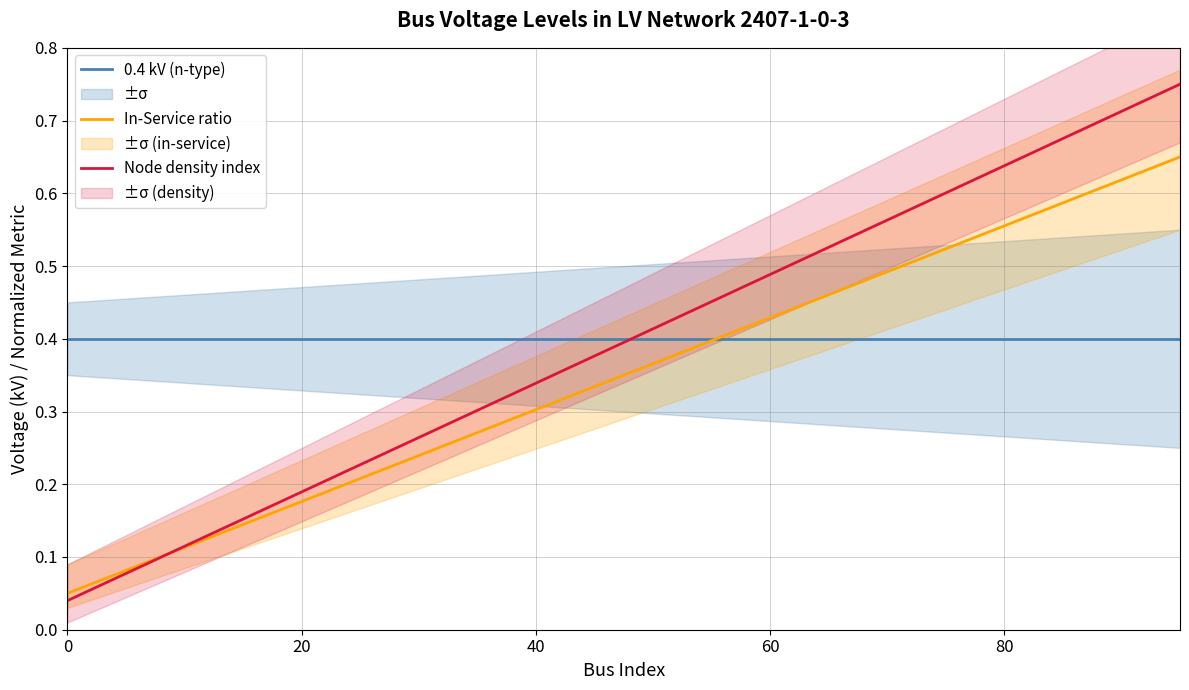

True or false: In-Service ratio has a value of 0.3 at 40.

True